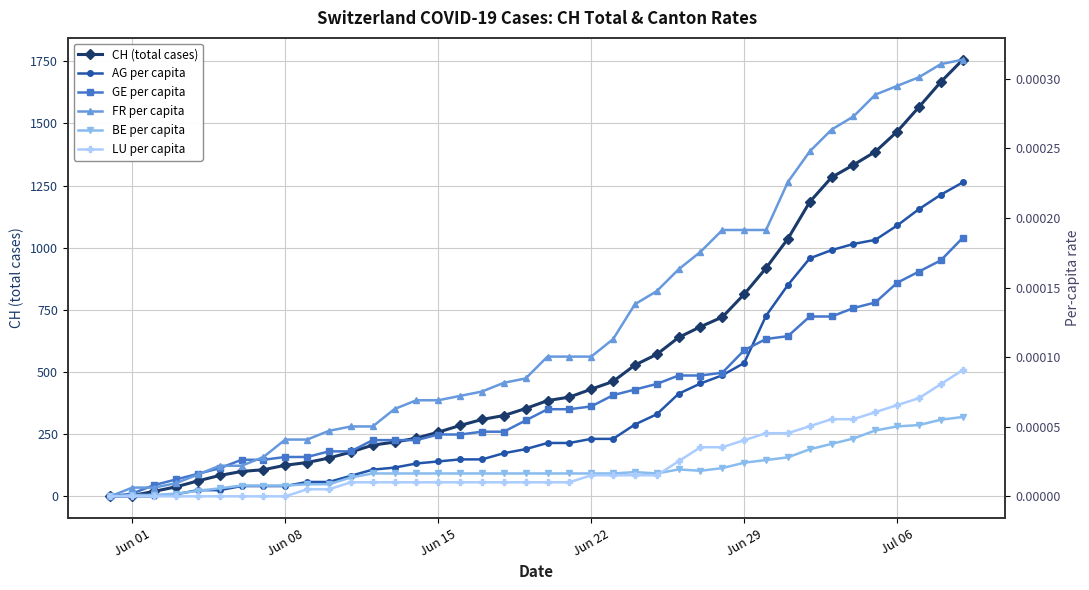

How many positive values does the LU per capita series have?

31